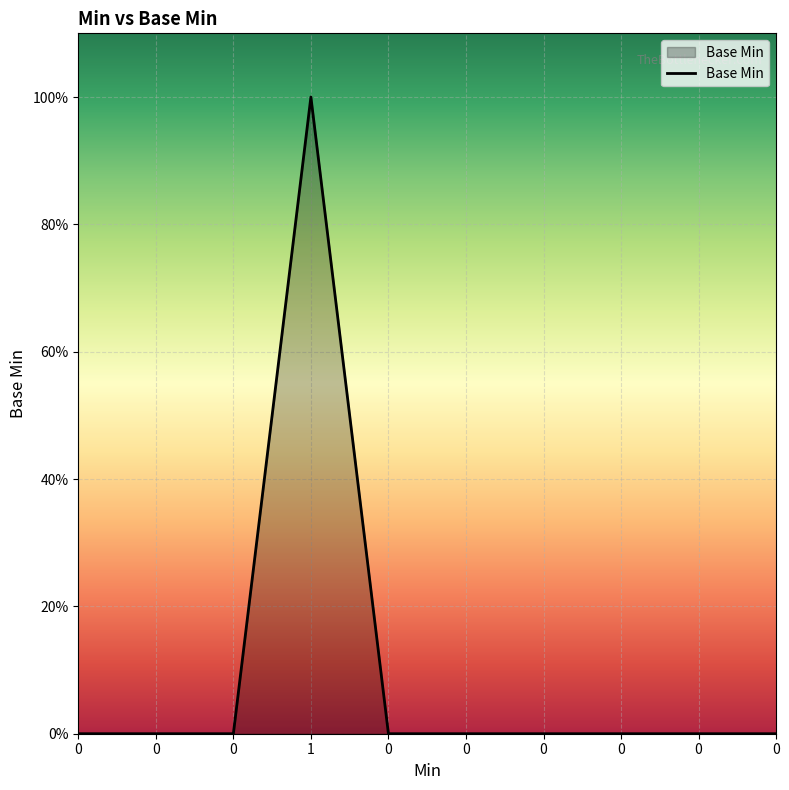

Is this an area chart (filled region under the line)?

Yes